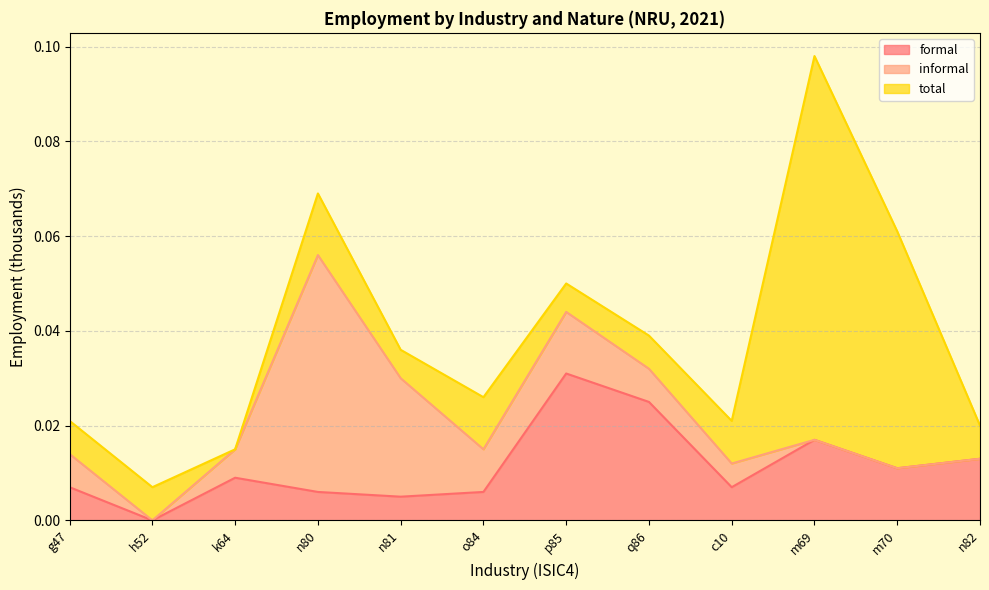

At which category does informal reach its first local peak?

n80